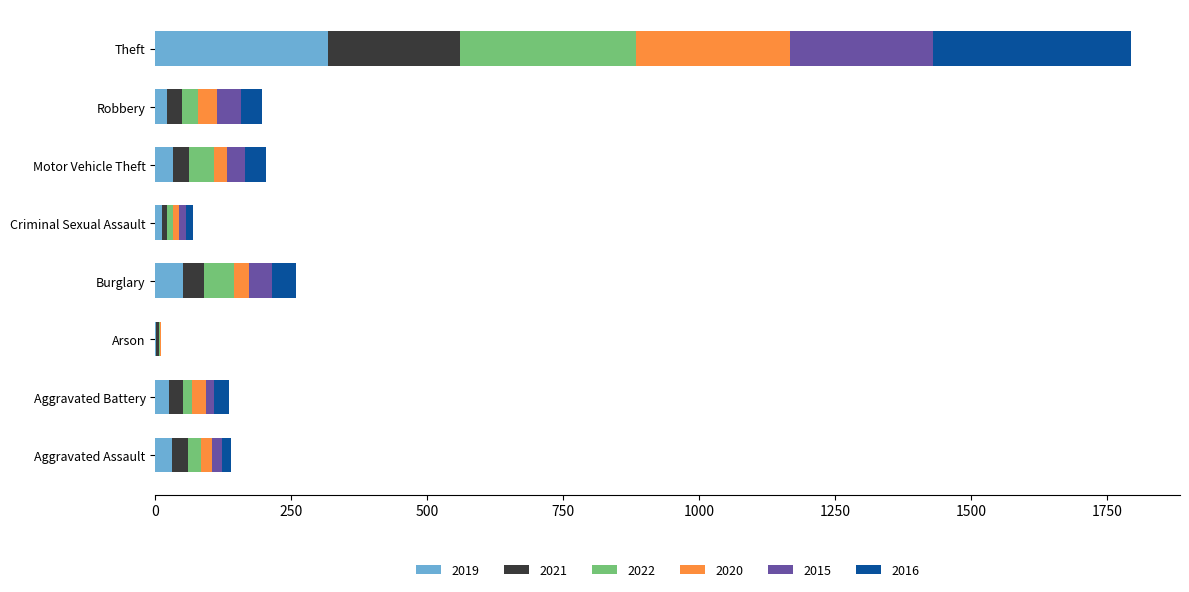

At which category is the sum across all series the highest?

Theft